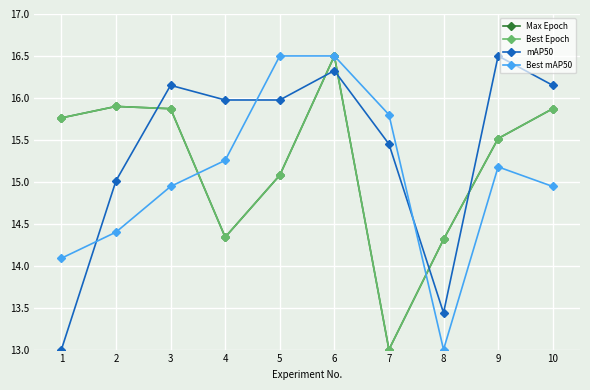

What is the value of the Best Epoch point at the 7th from the left?

13.0